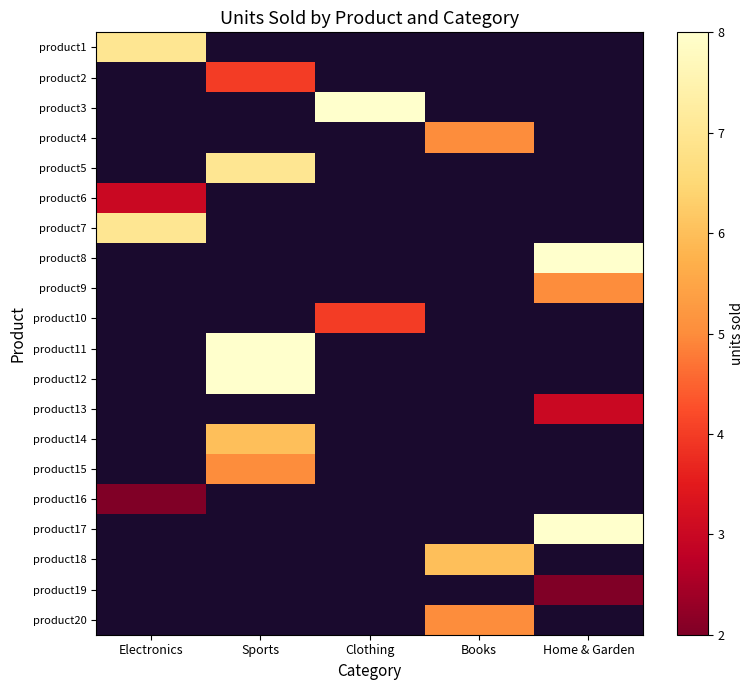

Rank the categories by product18 value from lowest to highest.

Electronics, Sports, Clothing, Books, Home & Garden